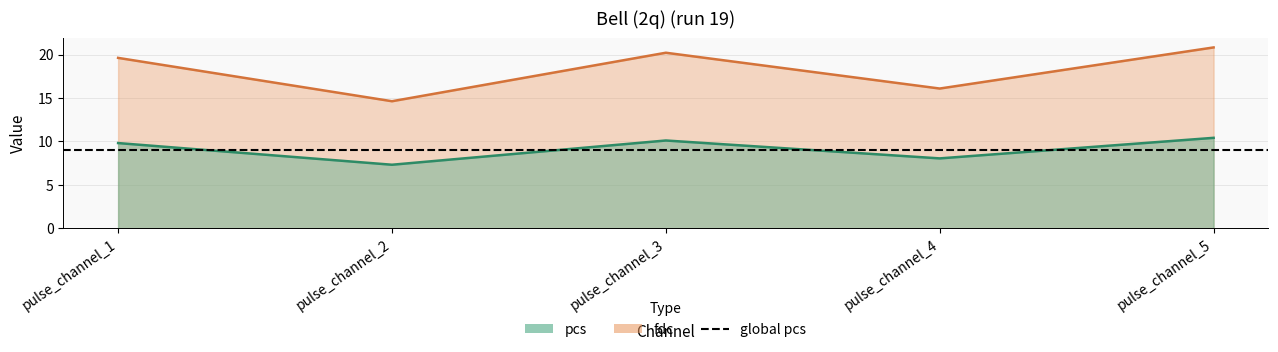

Reading left to right, transcribe all the data shown in this chart.

pcs: 9.8	7.3	10.1	8.1	10.4
fdc: 19.6	14.6	20.2	16.1	20.8